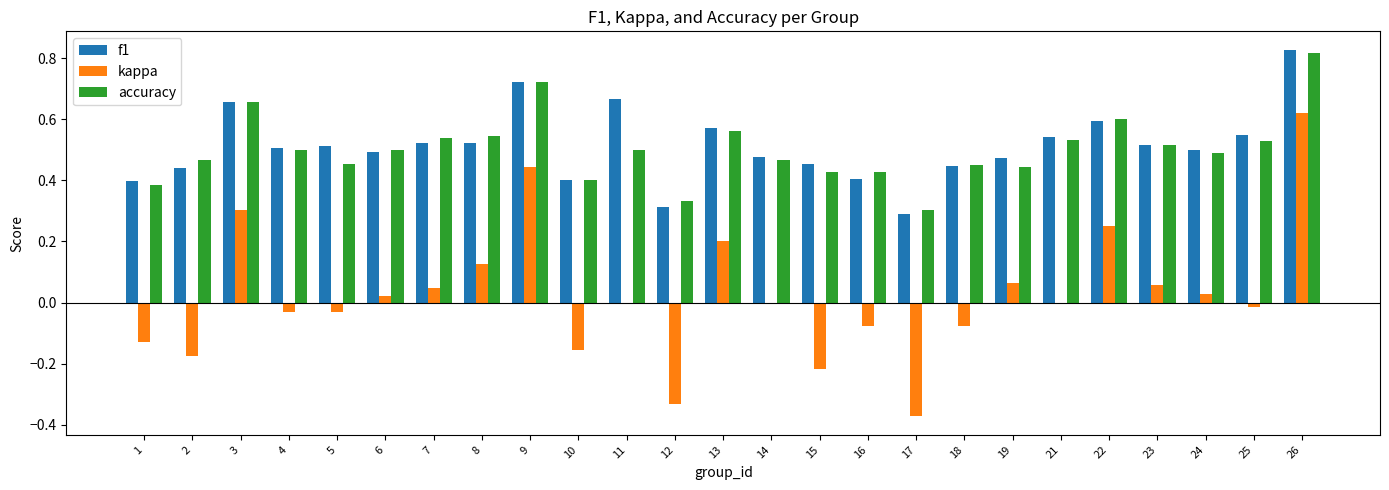

What is the total value across all series at 3?

1.6